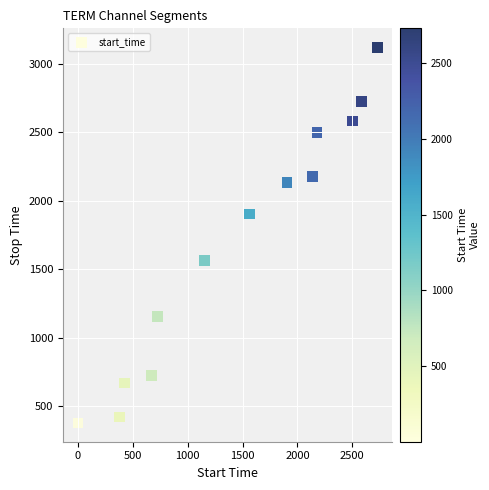

What is the range of Y values (max minus min)?

2744